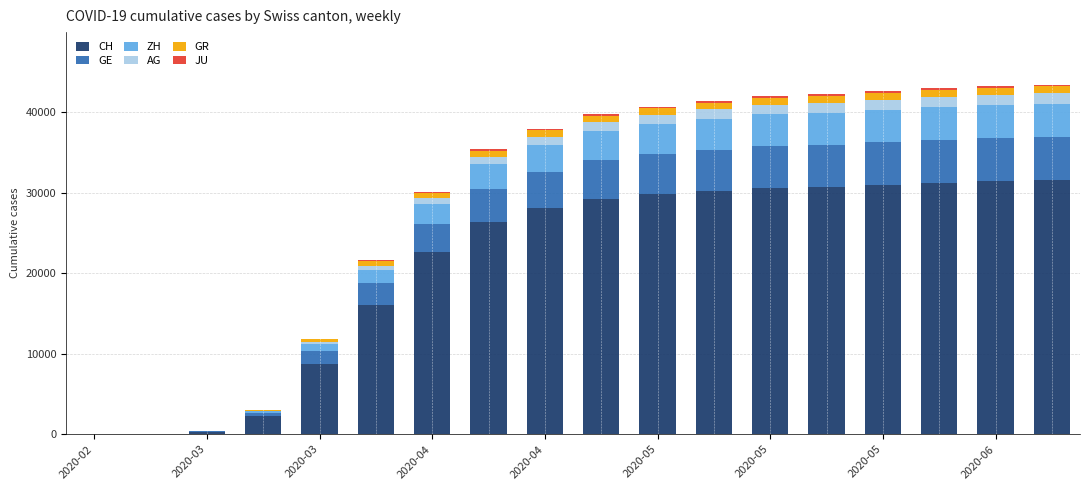

What is the maximum value for CH?

31578